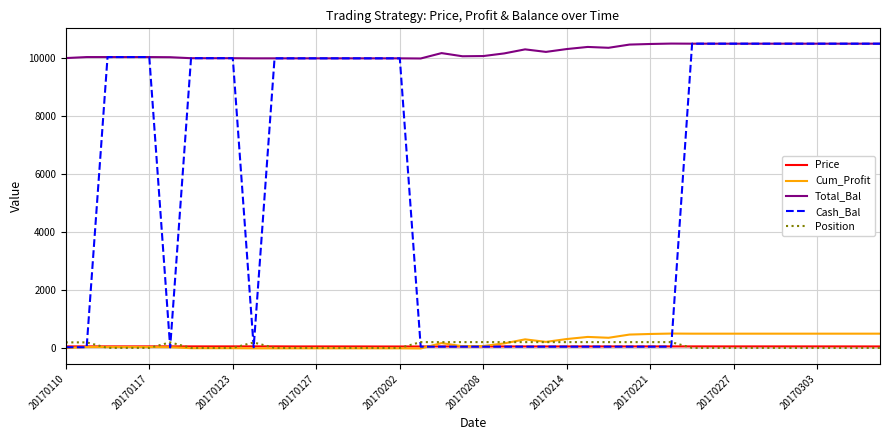

What is the lowest value of the Cum_Profit series?

-19.2